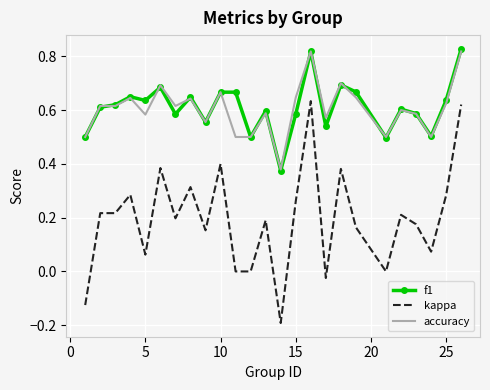

True or false: kappa and accuracy intersect in this chart.

False